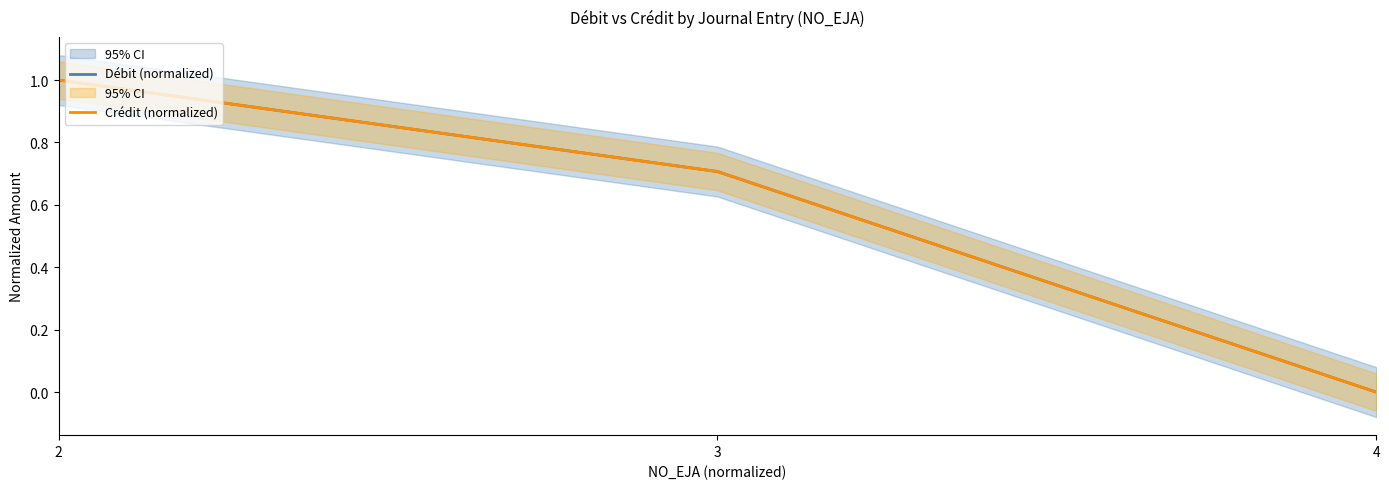

List the labels in order of Débit (normalized) value, smallest first.

4, 3, 2